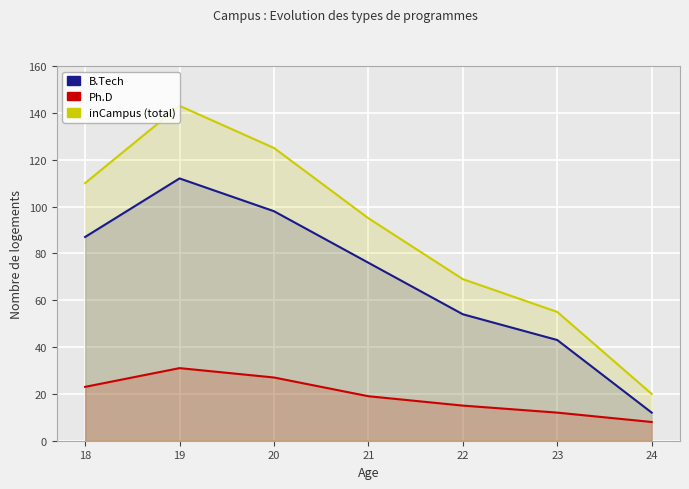

What are all the series names shown in the legend?

B.Tech, Ph.D, inCampus (total)